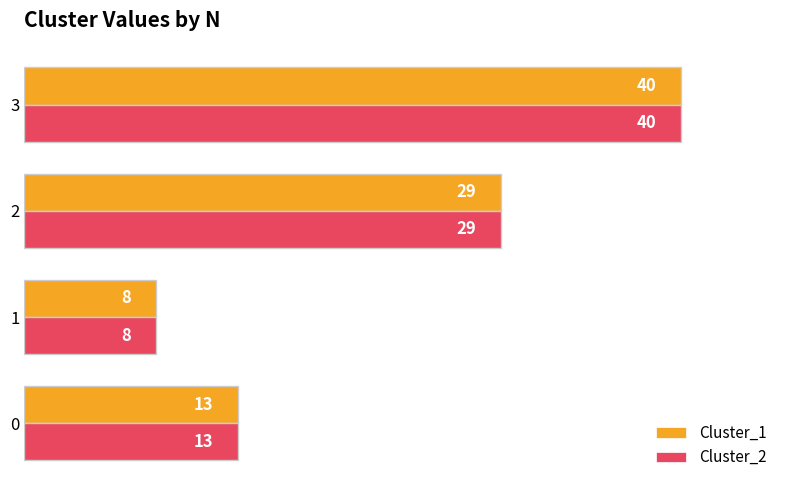

Which category has the highest value across all series?

3